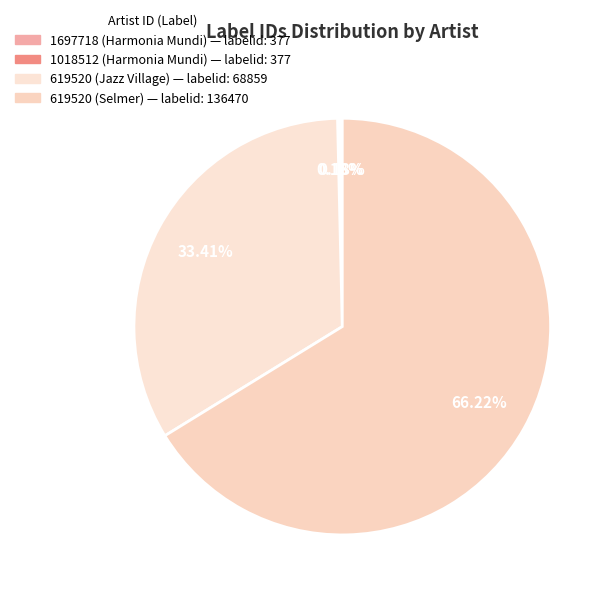

Is there any slice that represents more than half of the pie?

Yes